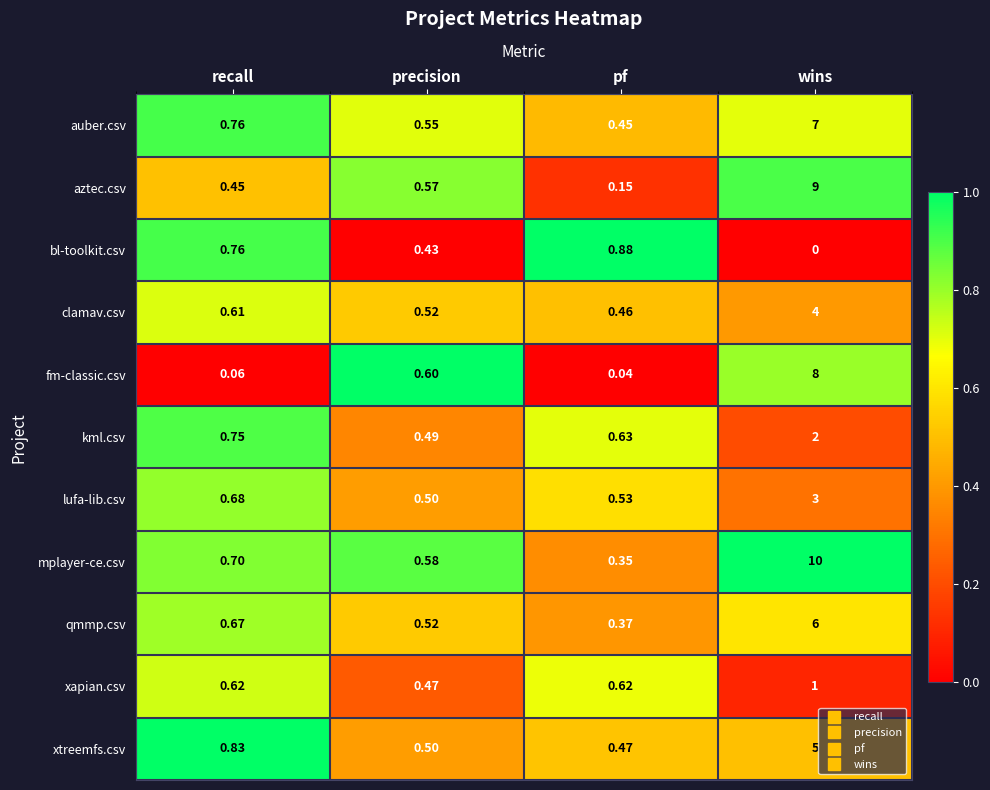

Rank the series at pf from lowest to highest value.

fm-classic.csv, aztec.csv, mplayer-ce.csv, qmmp.csv, auber.csv, clamav.csv, xtreemfs.csv, lufa-lib.csv, xapian.csv, kml.csv, bl-toolkit.csv